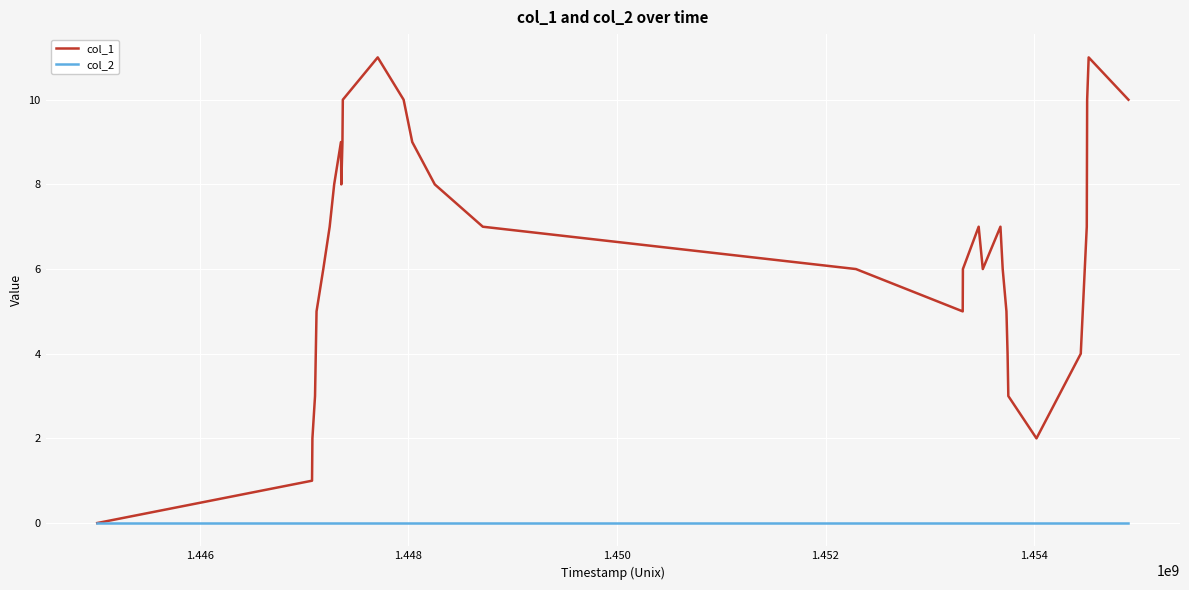

Which series has the largest total across all categories?

col_1